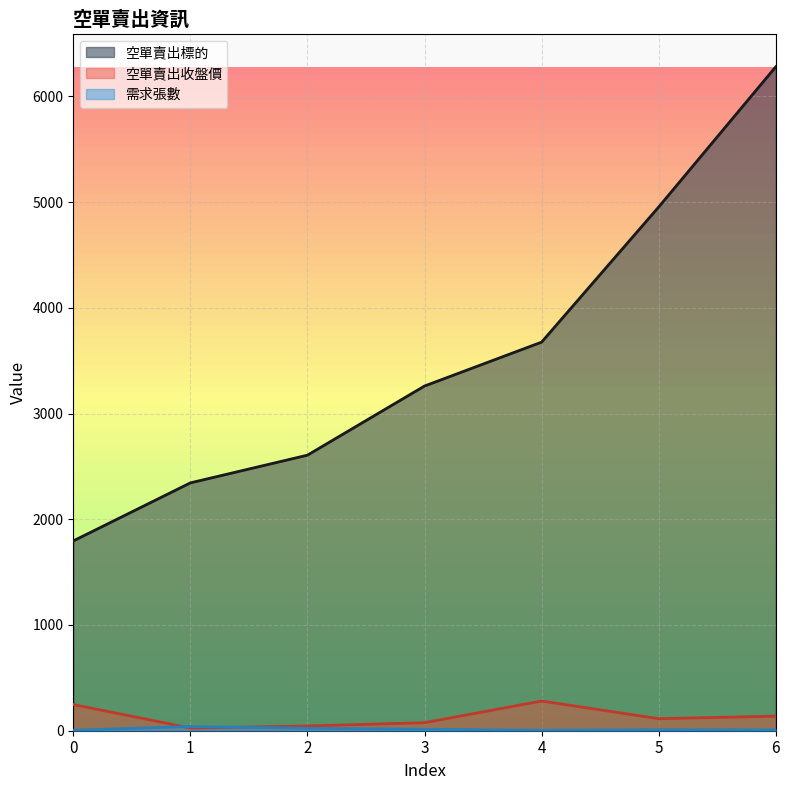

What is the spread (max minus min) of values at 3?

3246.0